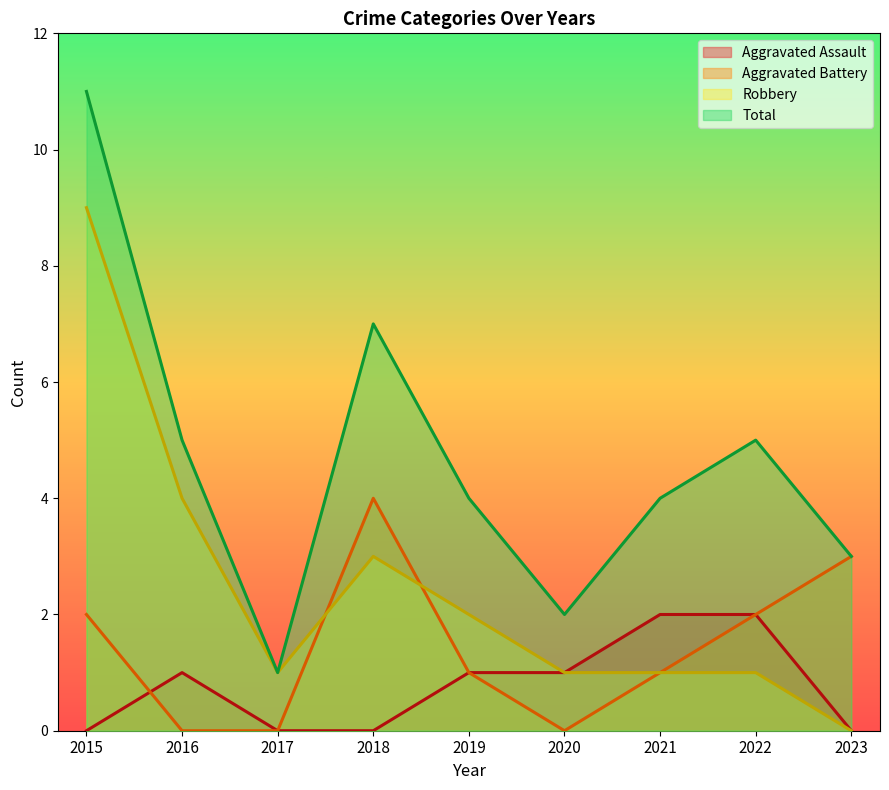

In Total, how many points are lower than both neighbors (excluding endpoints)?

2